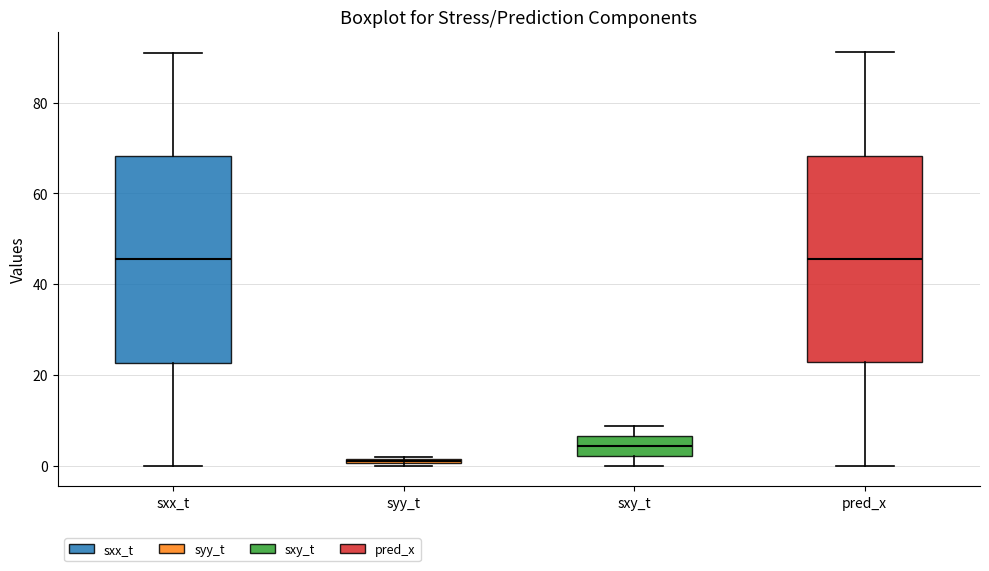

Where does the upper whisker of the box for sxy_t end on the y-axis? The values are not printed on the chart, so give them approximately, as read against the axis.

8